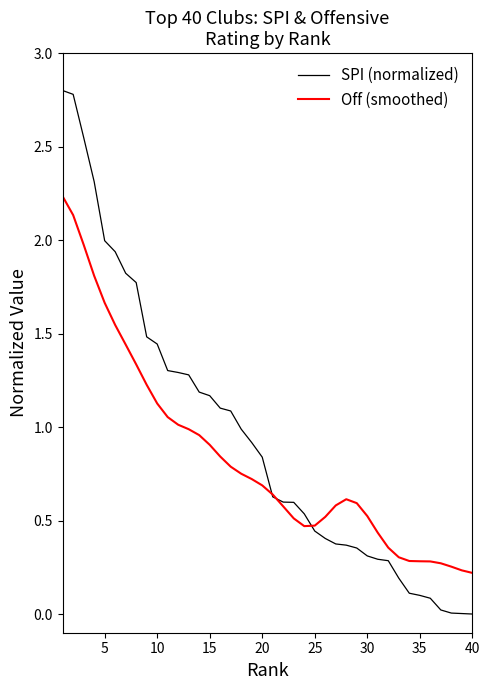

Which series has the largest range (max minus min)?

SPI (normalized)